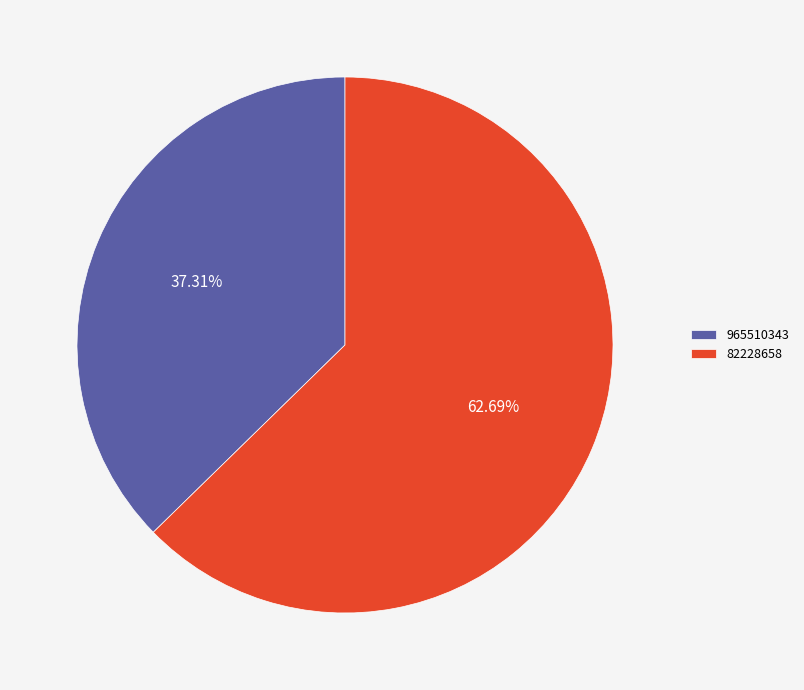

Which has a higher value, 82228658 or 965510343?

82228658